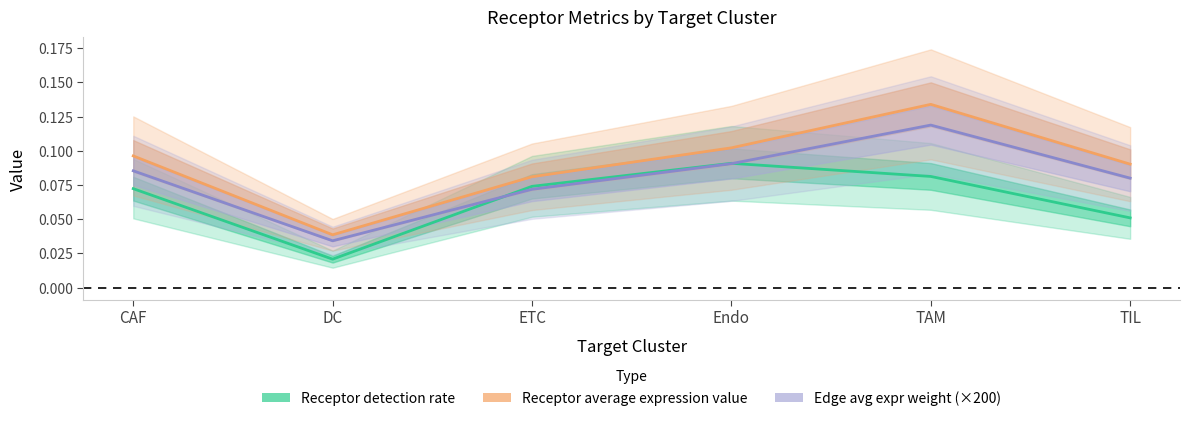

What is the approximate value of Edge avg expr weight (×200) at CAF?

0.1